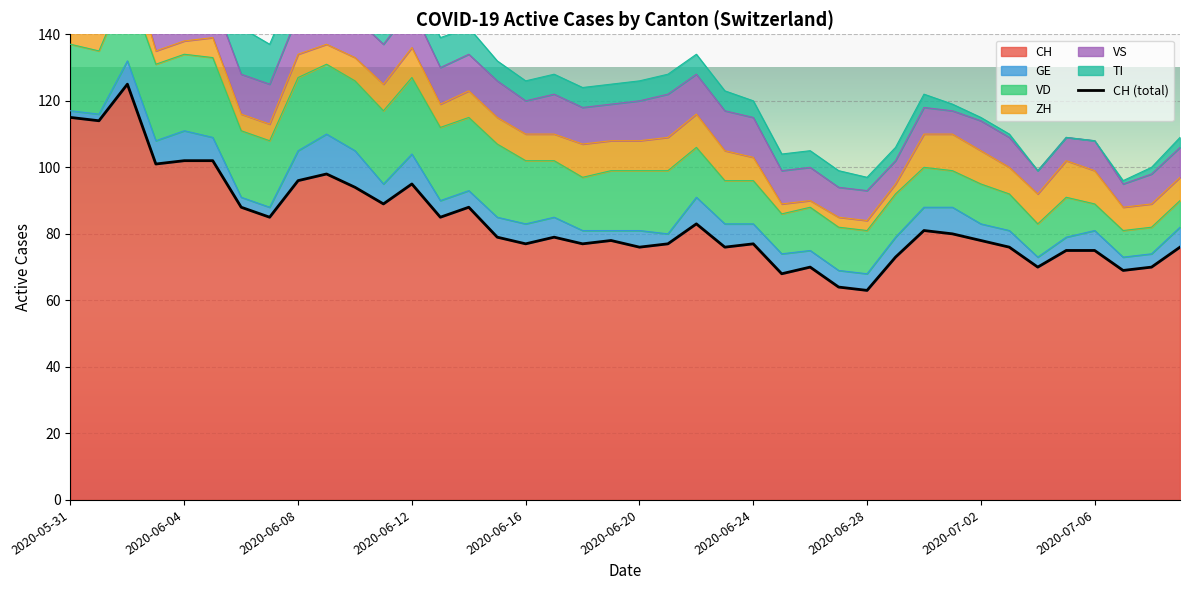

What is the minimum value shown in the chart?

63